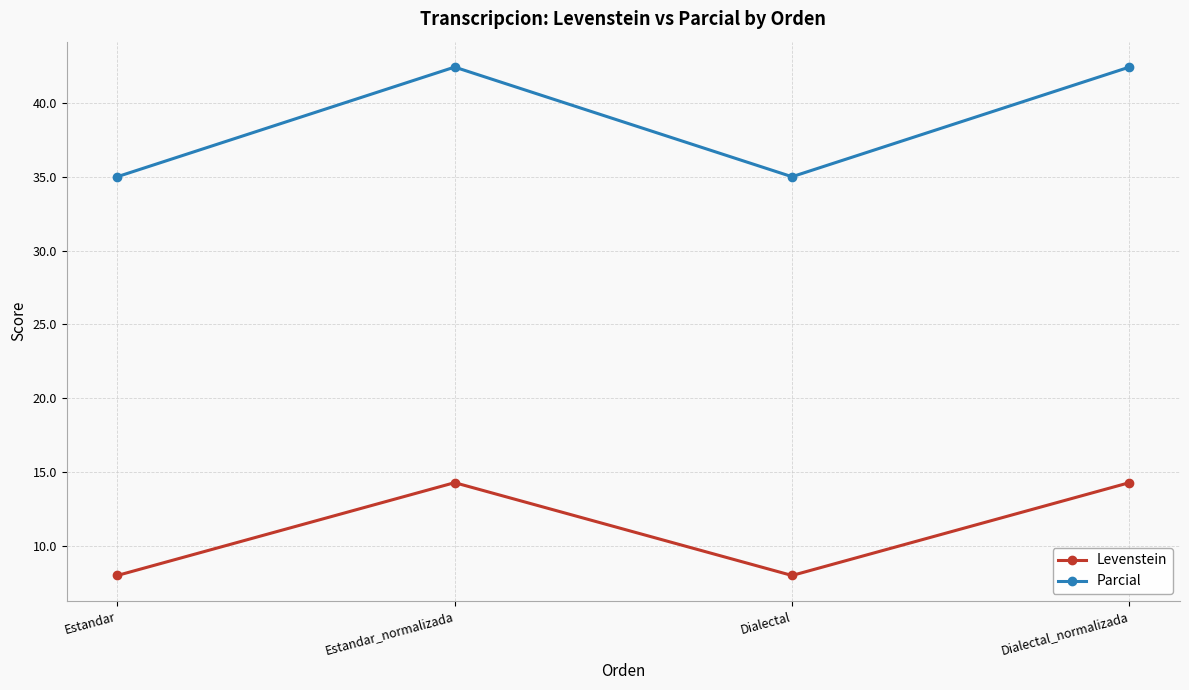

At how many categories does at least one series exceed 21?

4